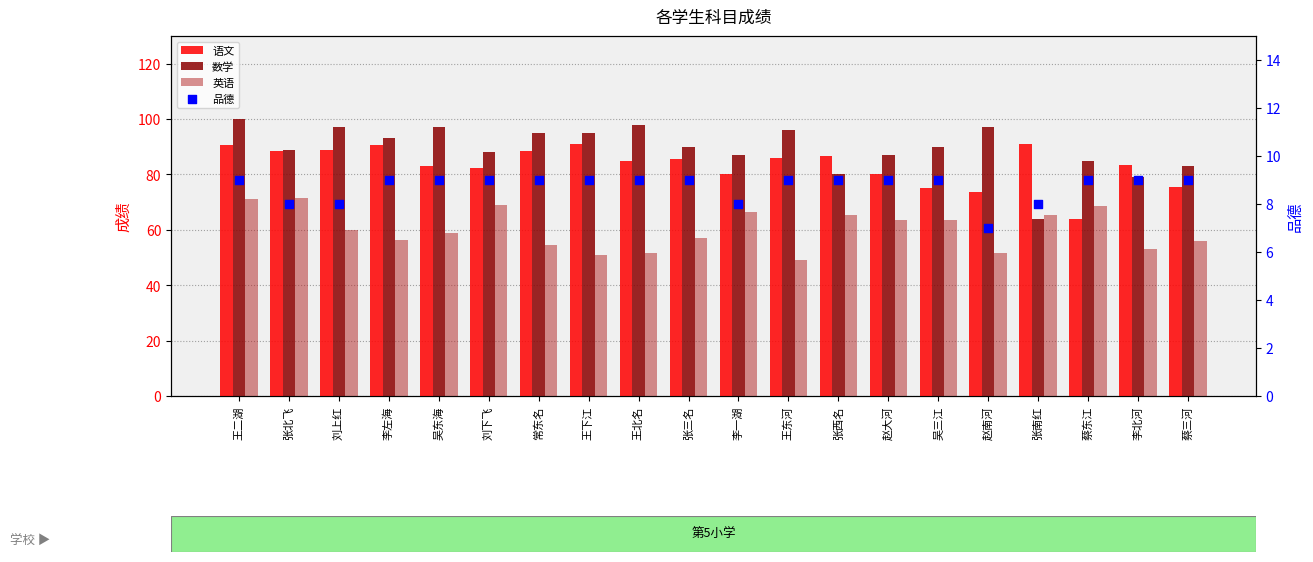

What are all the series names shown in the legend?

语文, 数学, 英语, 品德